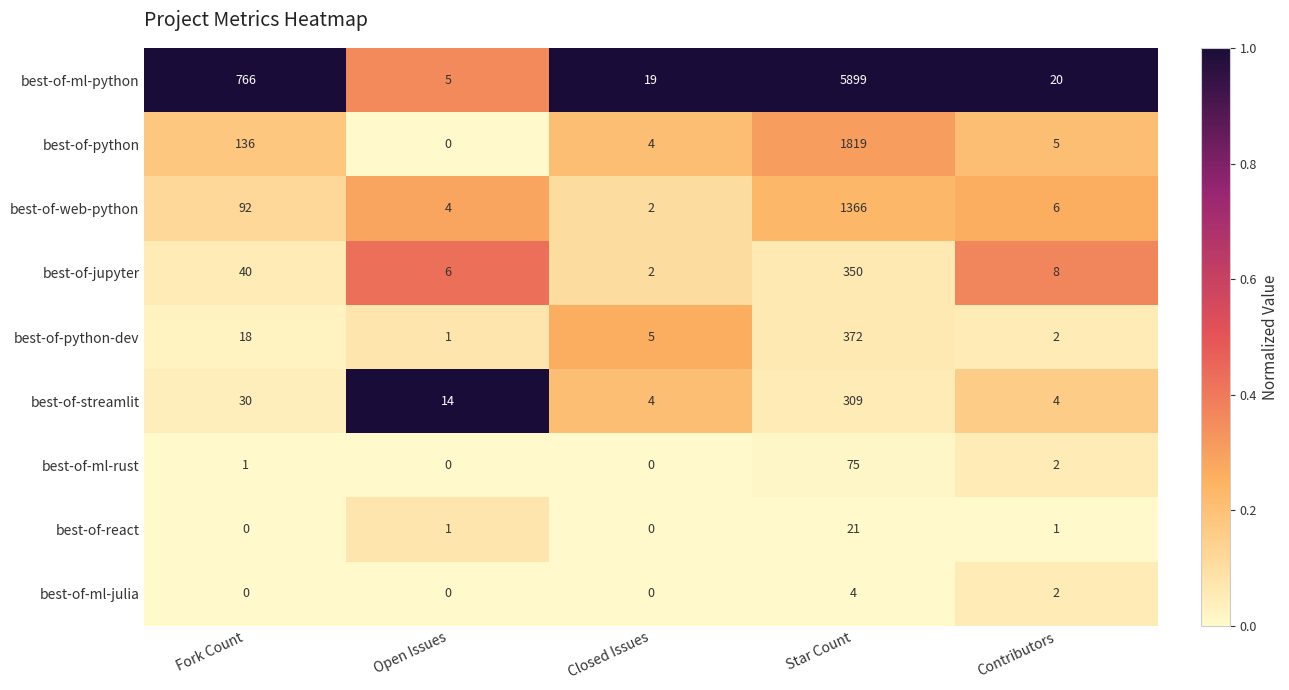

Which series has the largest total across all categories?

best-of-ml-python